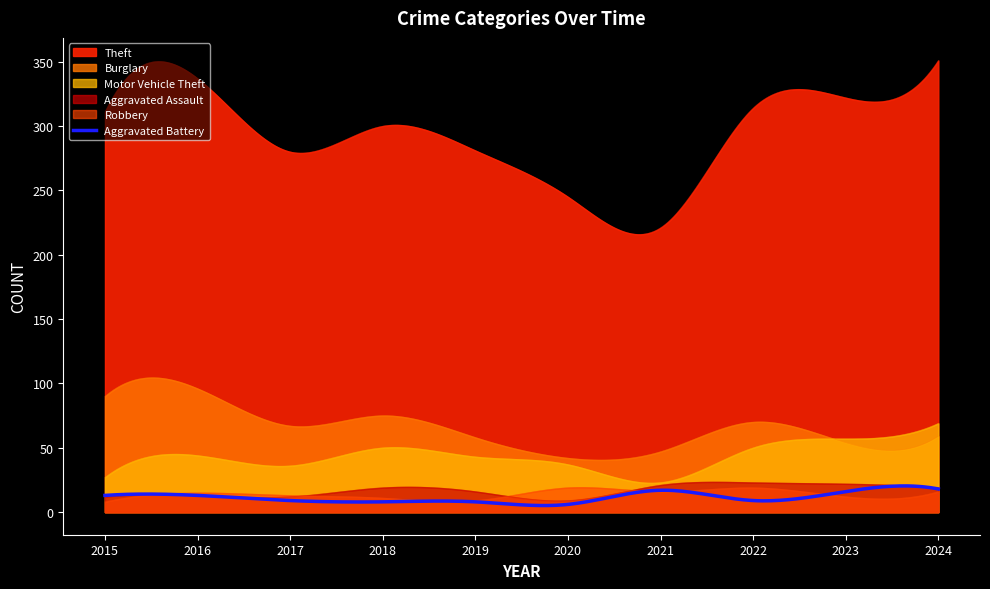

How many lines are shown in the chart?

6